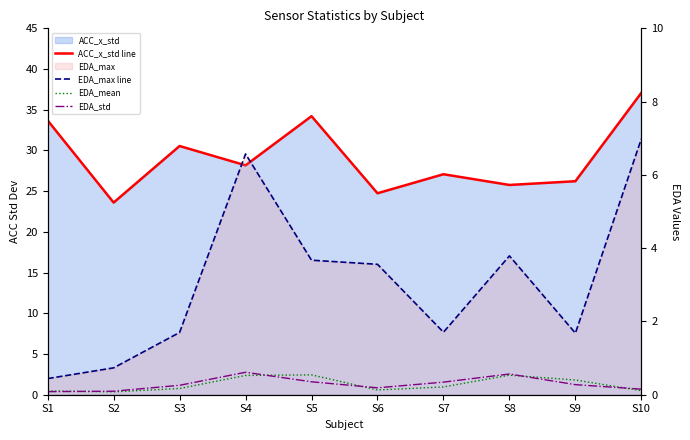

True or false: EDA_max line and EDA_std cross at least once.

False